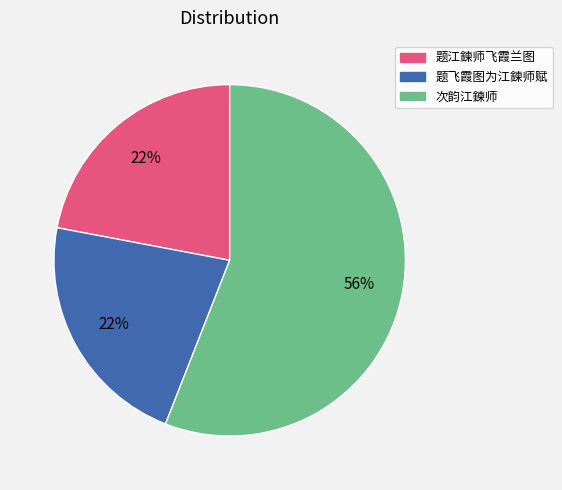

What percentage is the 题江鍊师飞霞兰图 slice, to the nearest percent?

22%